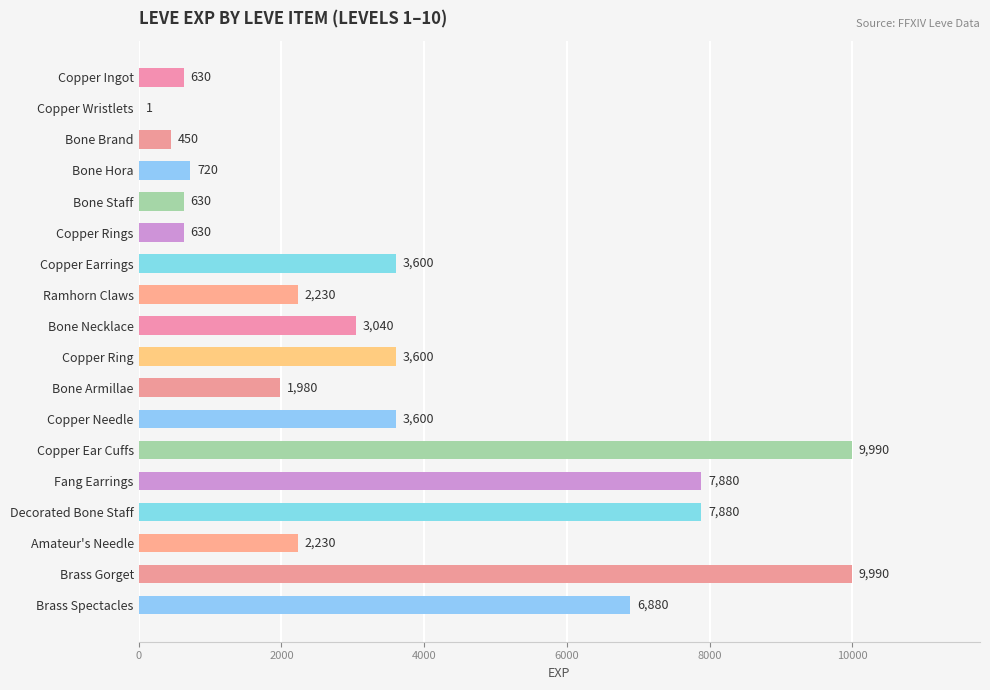

Does the chart contain stacked bars?

No